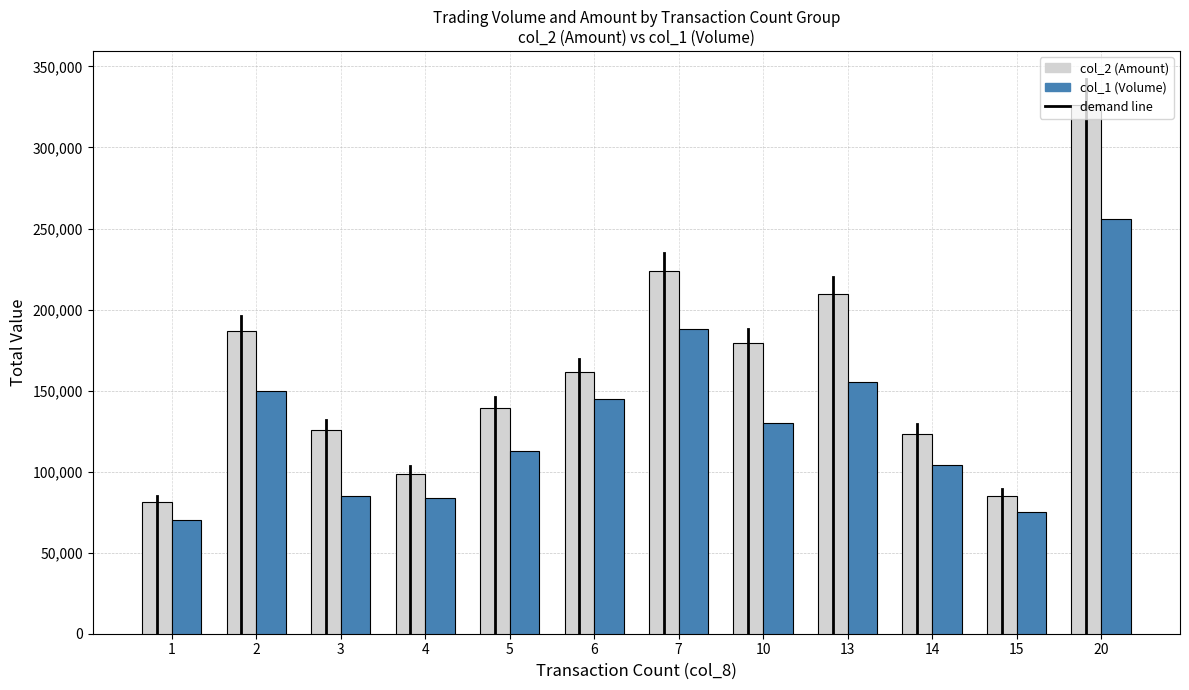

List the series in order of their overall mean, lowest first.

col_1 (Volume), col_2 (Amount)